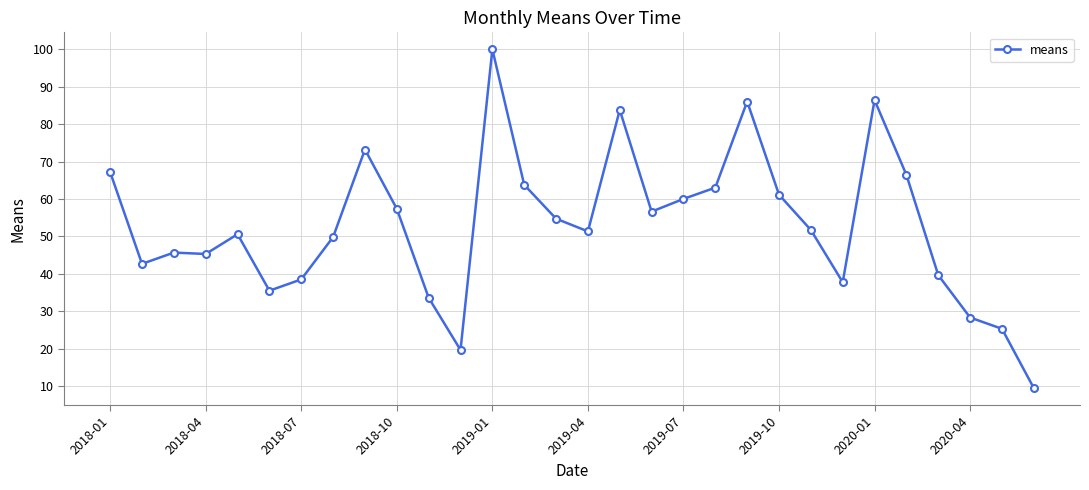

What is the difference between the second highest and minimum values?

77.0